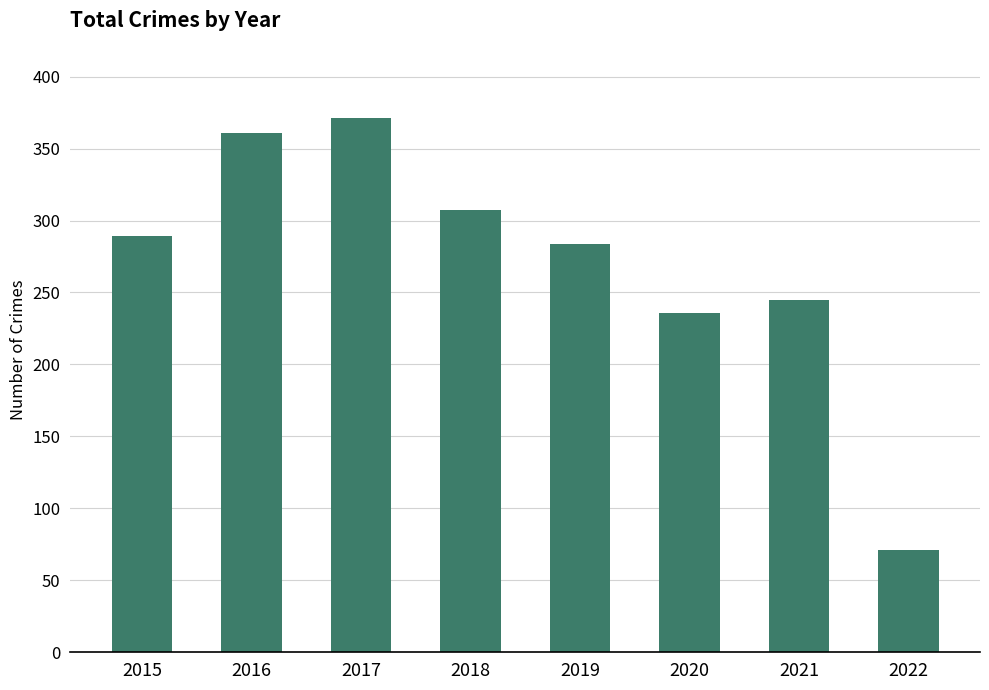

What is the difference between the values at 2017 and 2018?

64